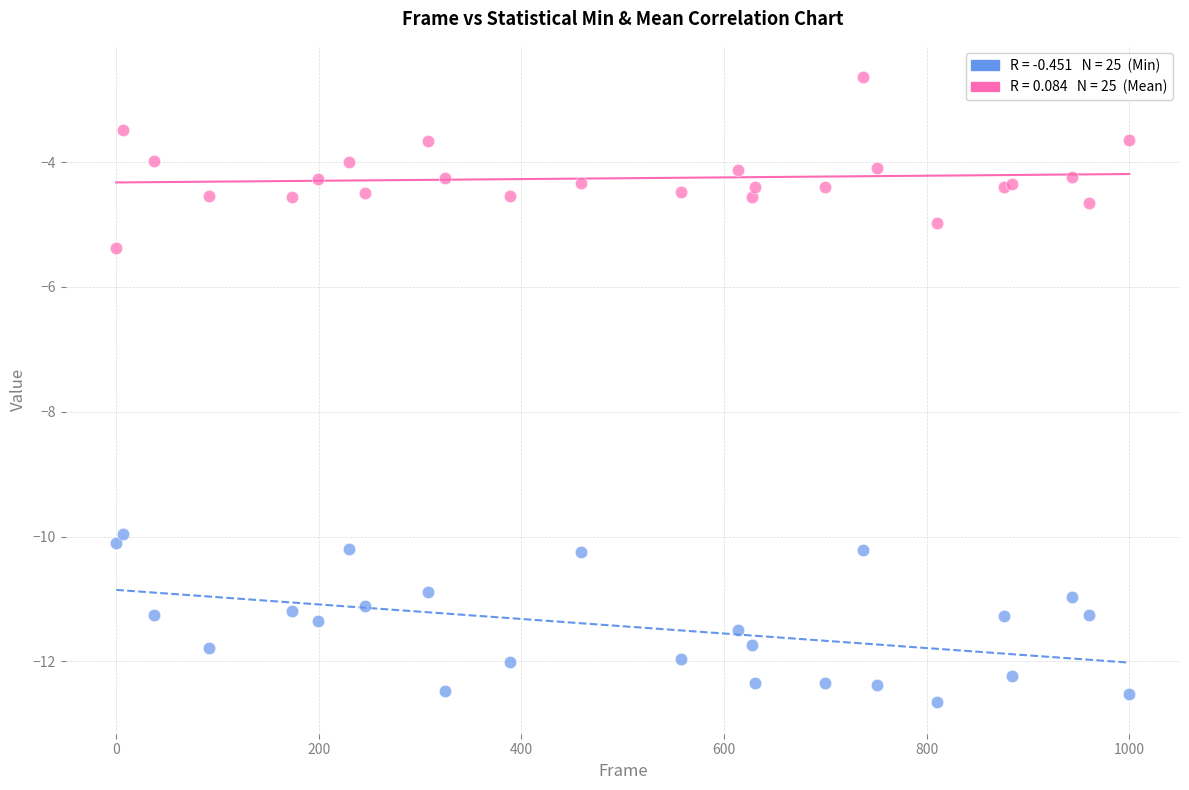

Across all series, what Y value is closest to -7?

-5.4